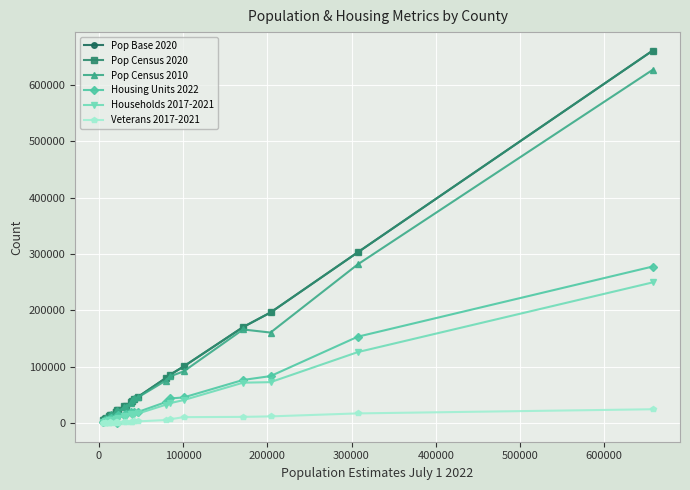

True or false: Pop Census 2010 has more than 2 points higher than both neighbors.

True